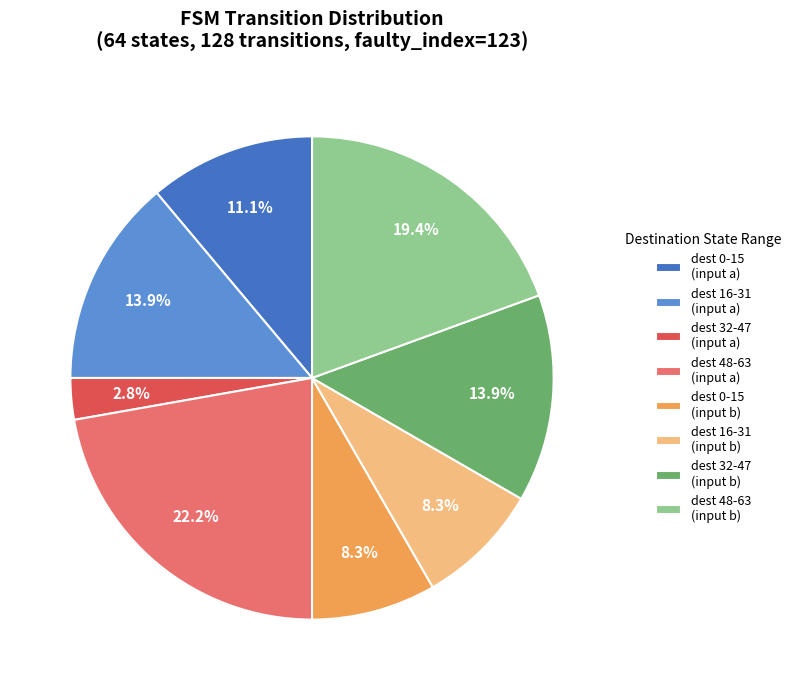

Is there a majority slice in this chart?

No